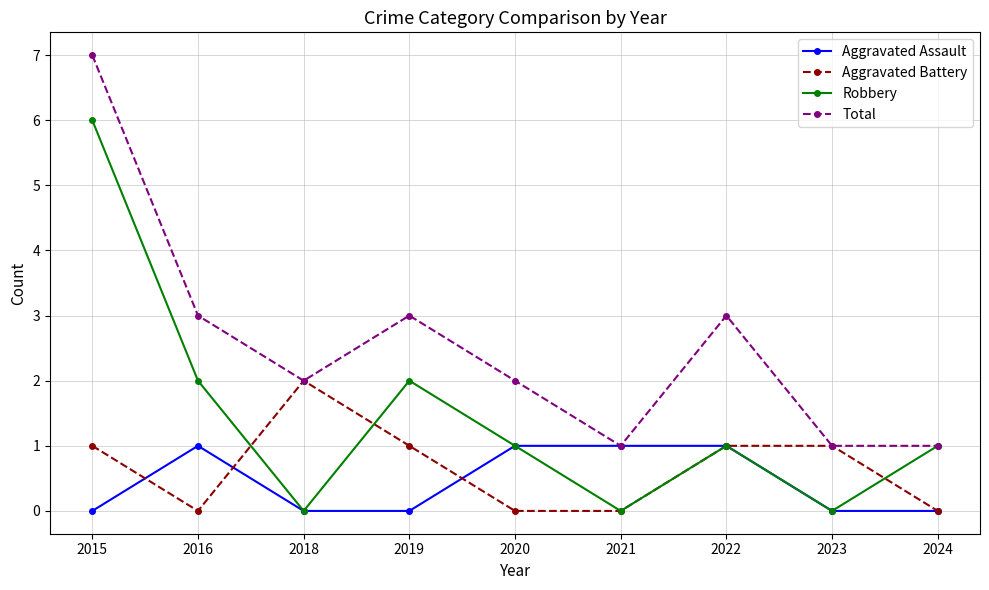

How many lines are shown in the chart?

4